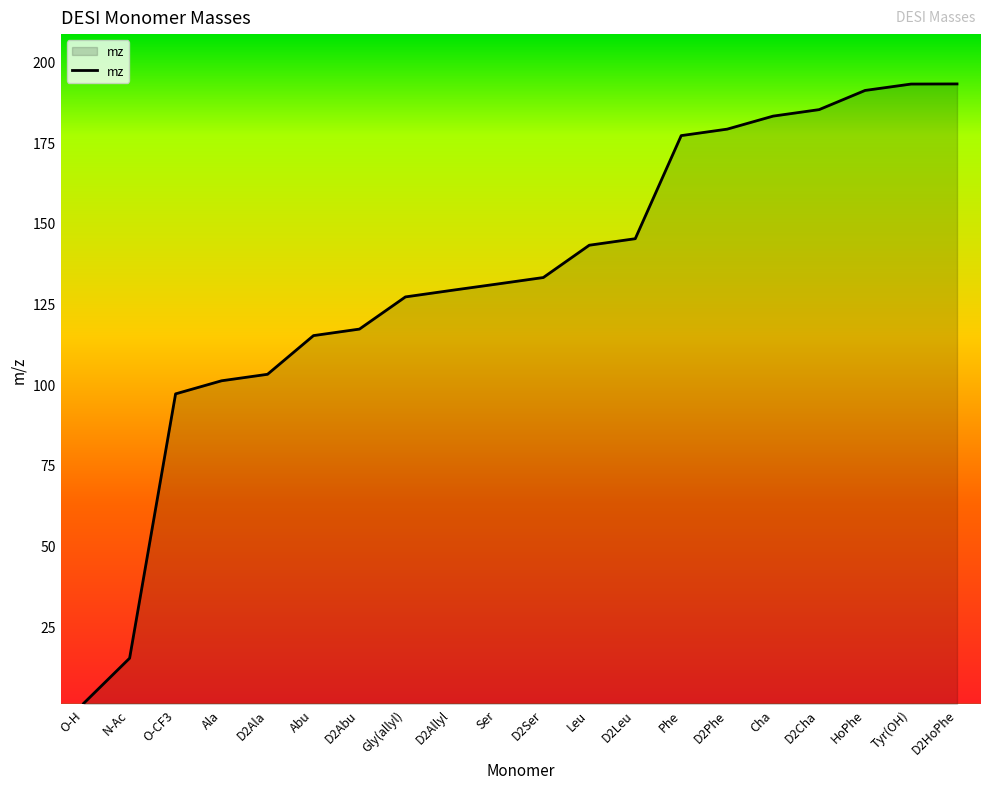

The value at D2Ser is 133.1. True or false?

True